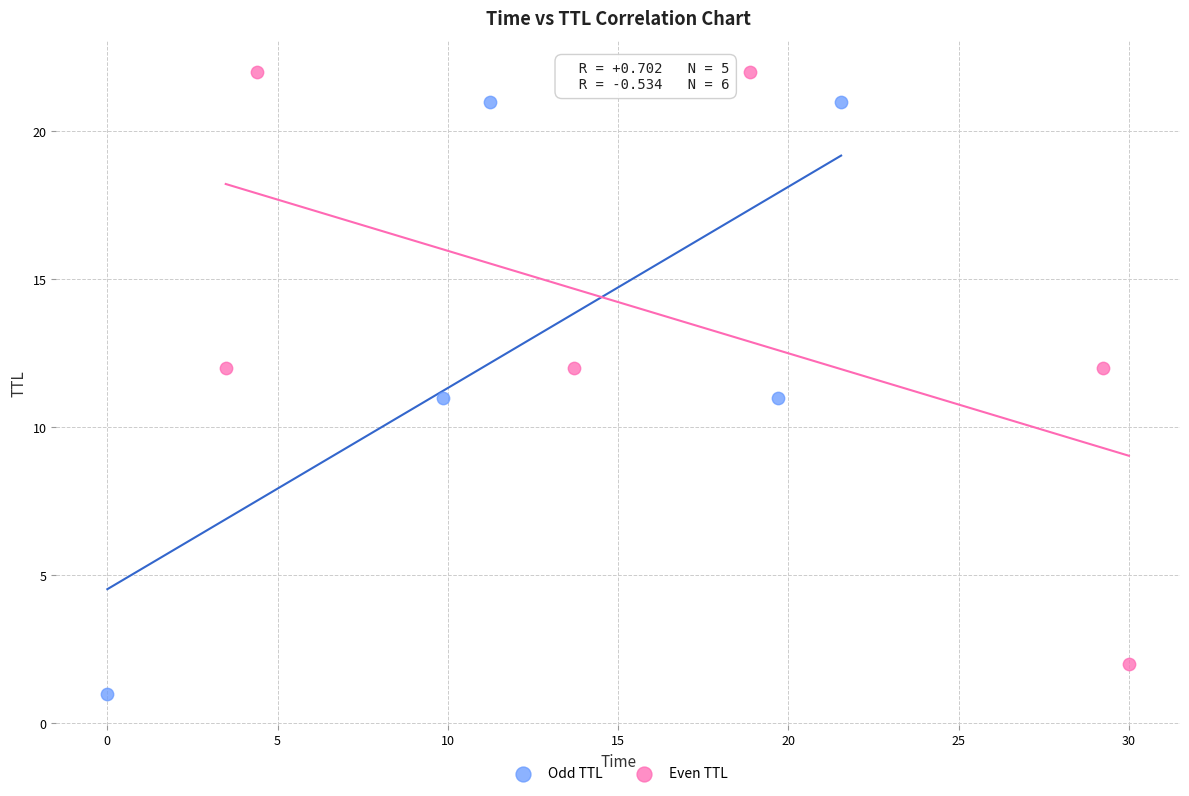

Which series contains the highest Y value?

Even TTL